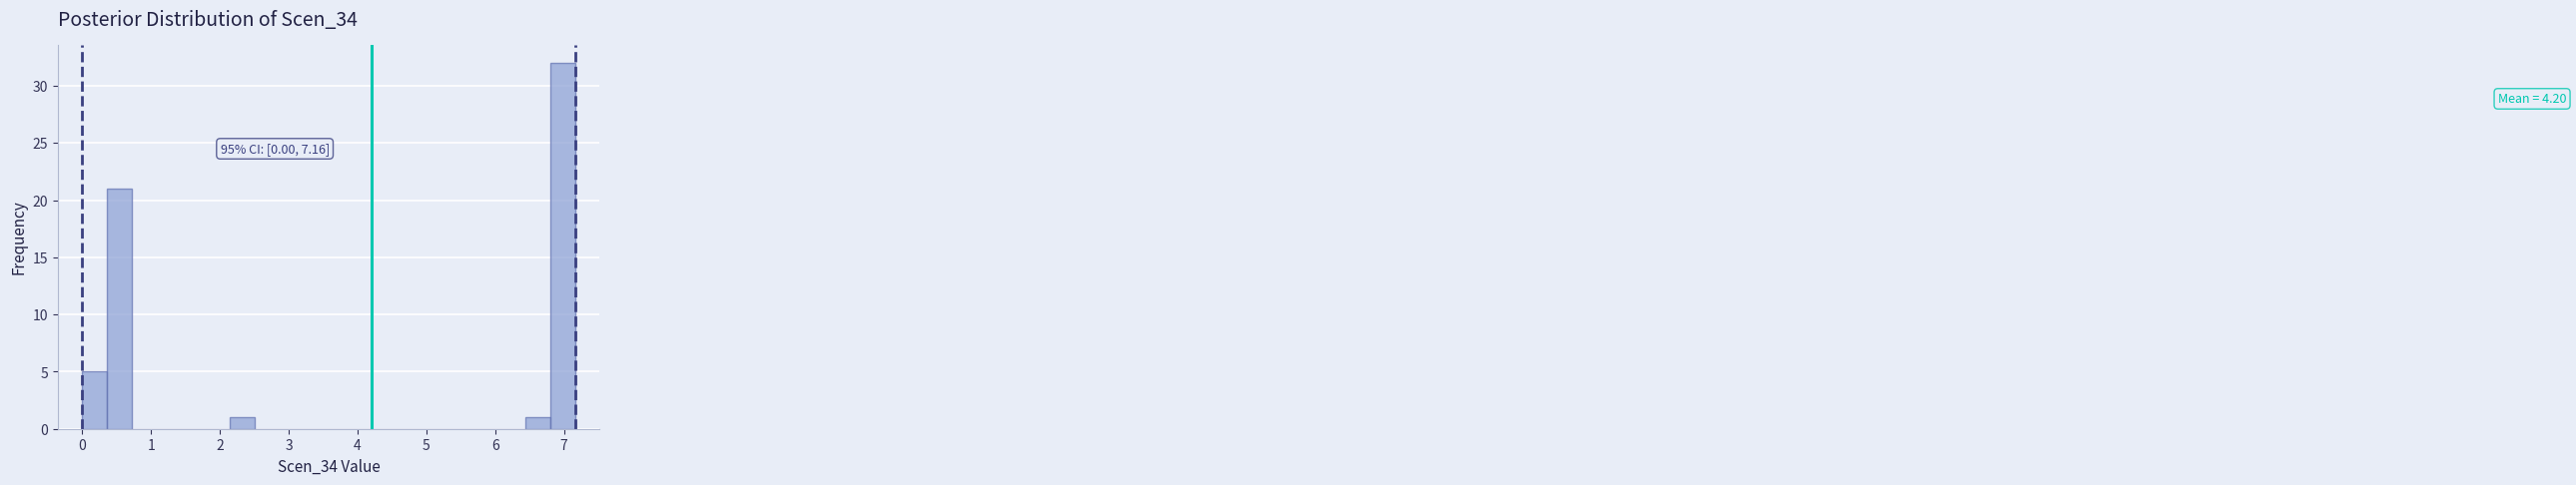

Read against the x-axis, roughly where is the centre of the tallest bar?

7.0